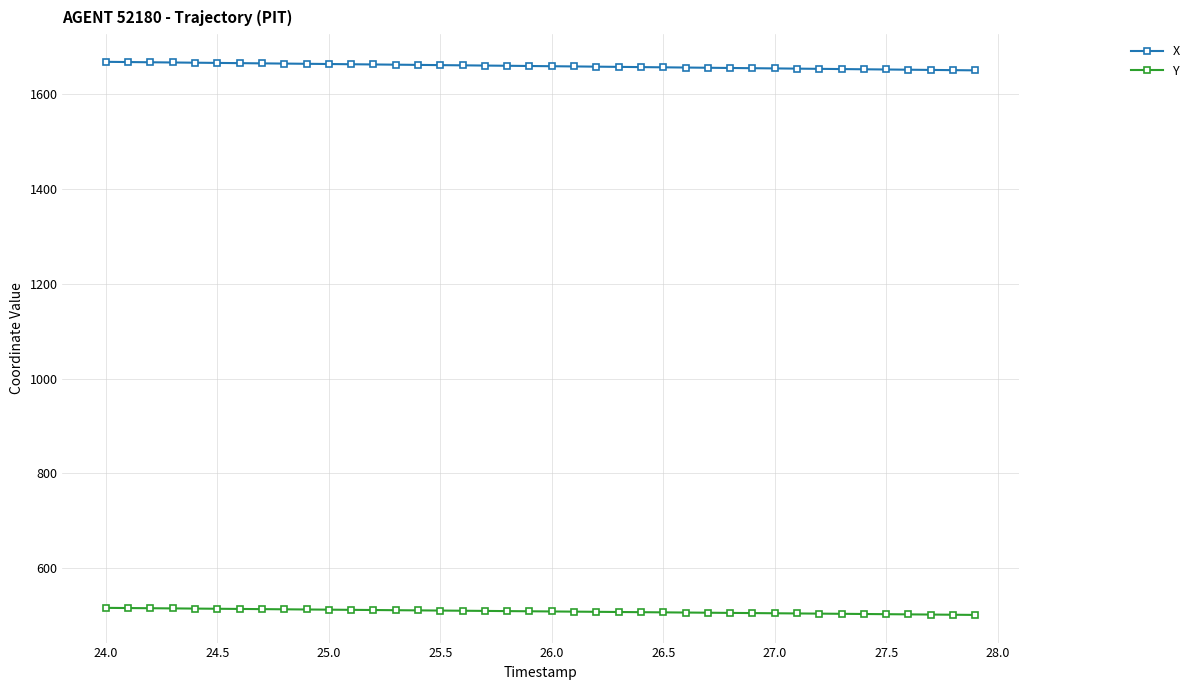

What is the sum of all X values?

66337.6